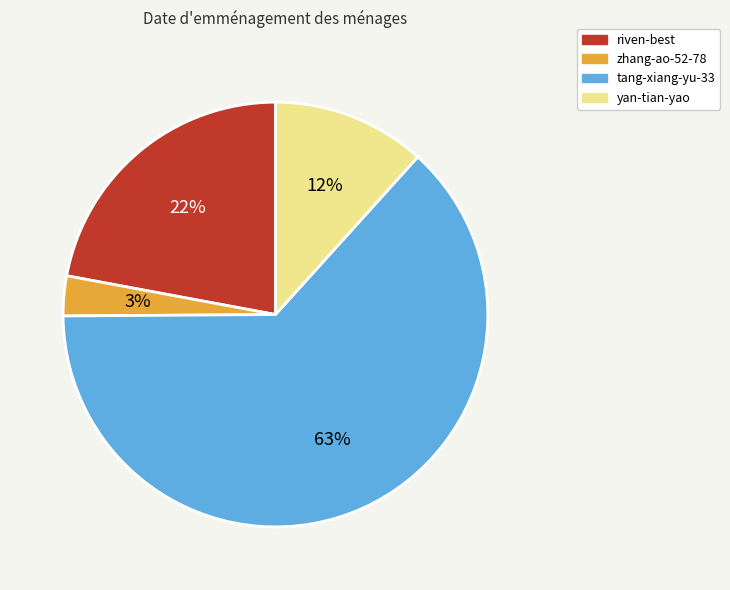

What is the ratio of the value at zhang-ao-52-78 to the value at riven-best?

0.1